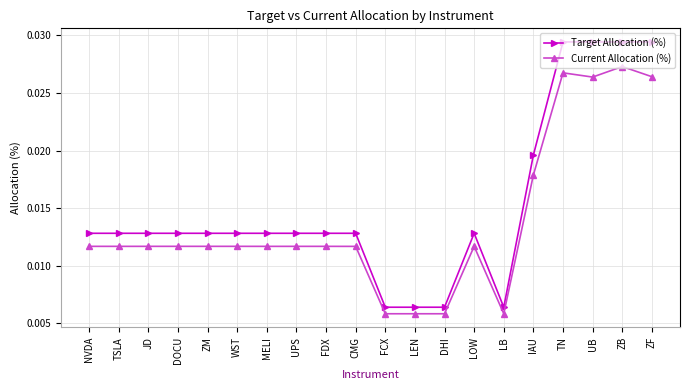

What are all the series names shown in the legend?

Target Allocation (%), Current Allocation (%)